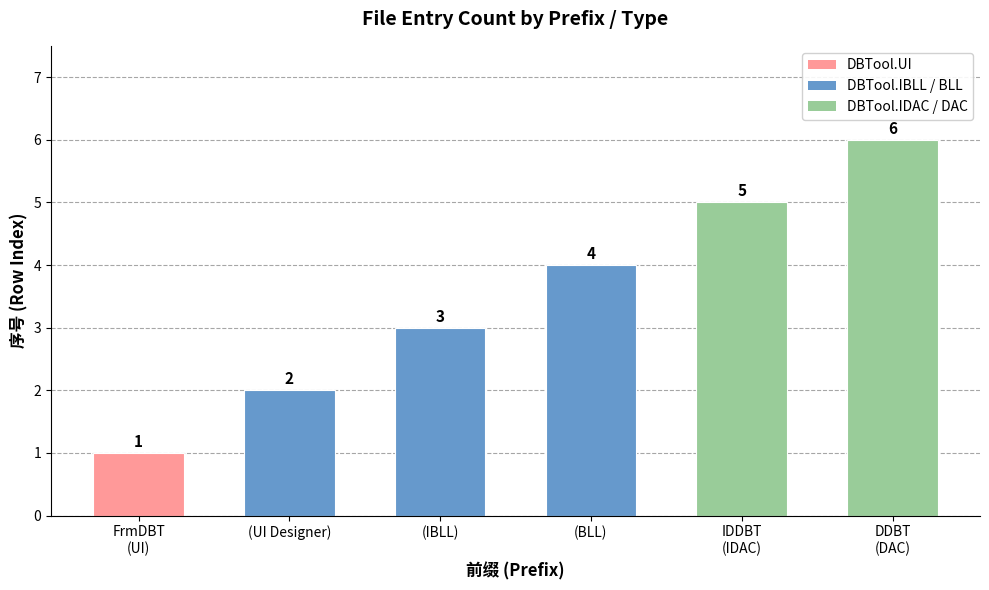

Reading left to right, extract all data points from this chart.

FrmDBT
(UI)=1	(UI Designer)=2	(IBLL)=3	(BLL)=4	IDDBT
(IDAC)=5	DDBT
(DAC)=6